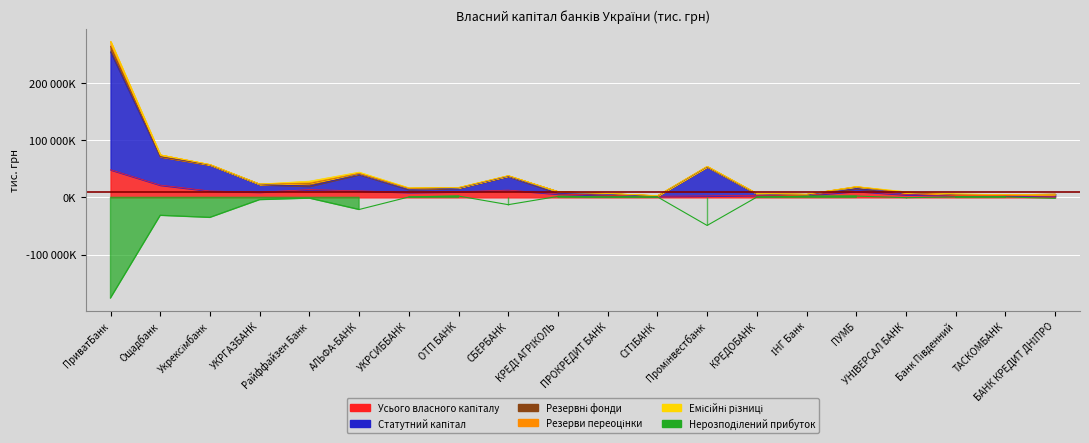

What is the difference between the highest and lowest values at ОТП БАНК?

13812872.8